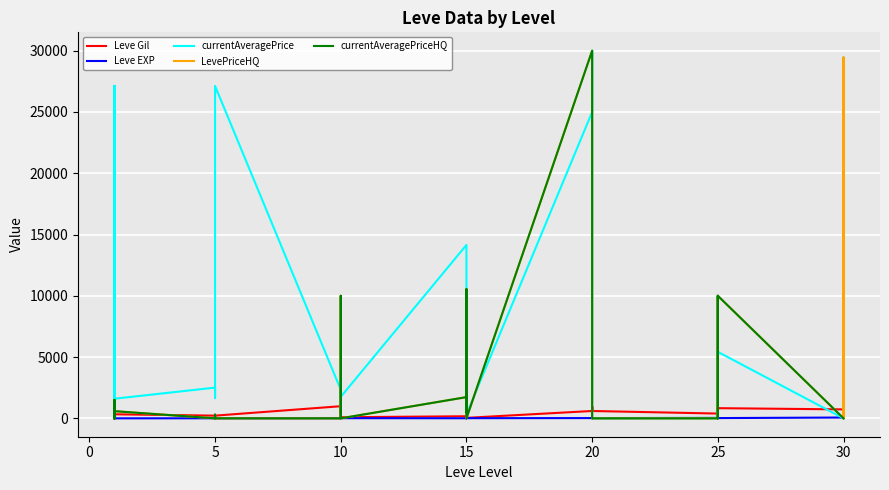

What is the spread (max minus min) of values at 10?

2342.0